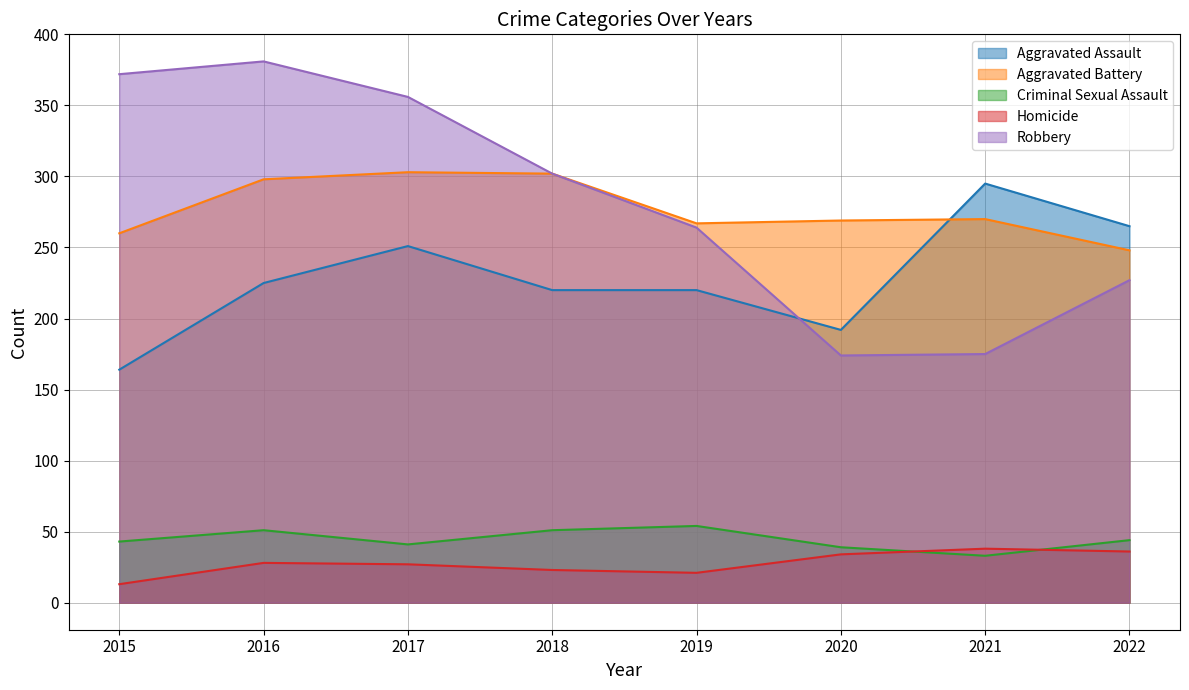

Is it true that Aggravated Assault equals 192 at 2020?

True